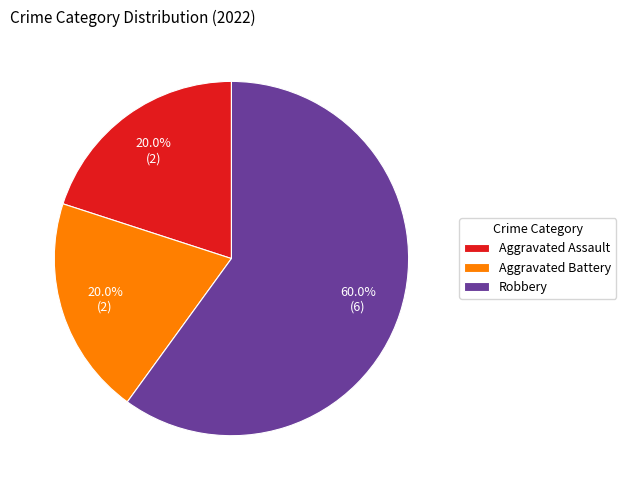

Which category has the biggest portion of the pie?

Robbery